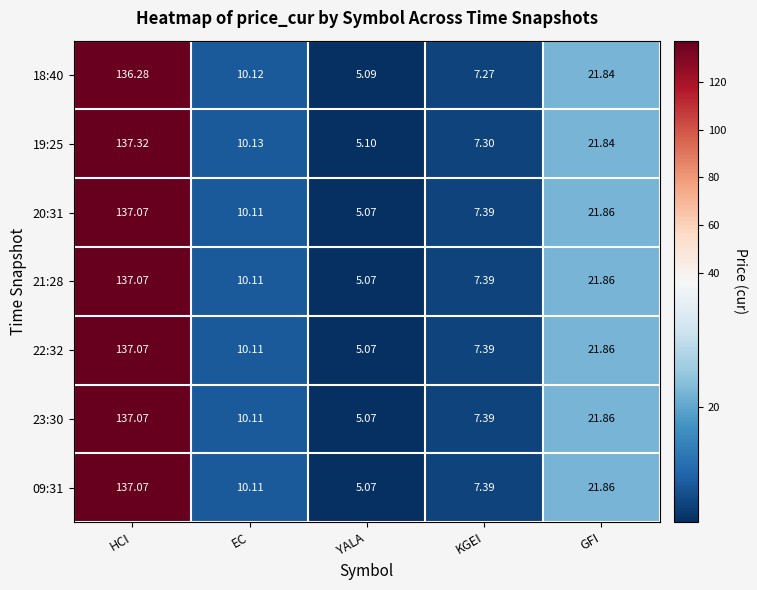

List the labels in order of 22:32 value, smallest first.

YALA, KGEI, EC, GFI, HCI